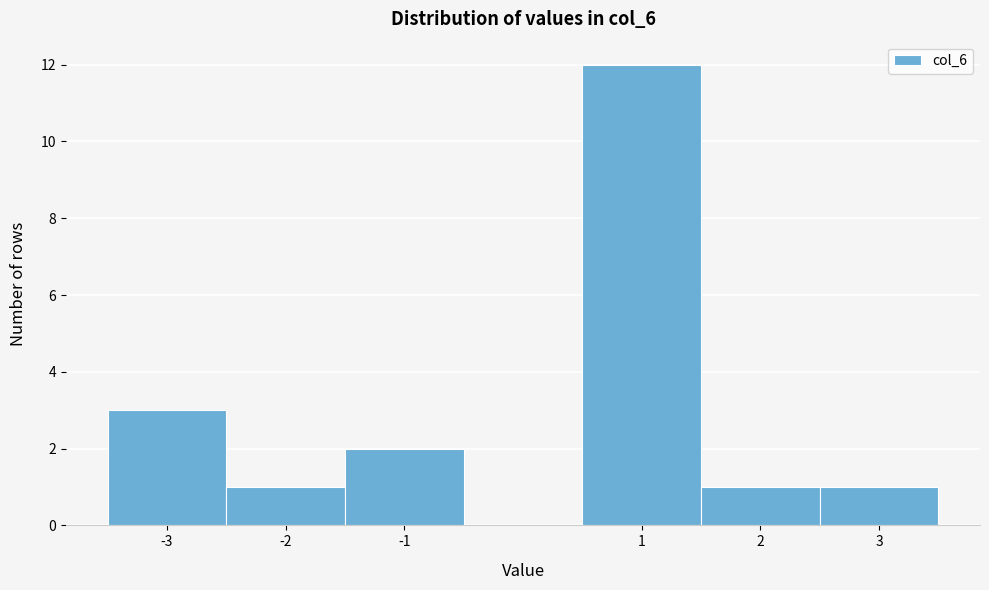

Over which range of the x-axis is the bar tallest?

0.5 to 1.5